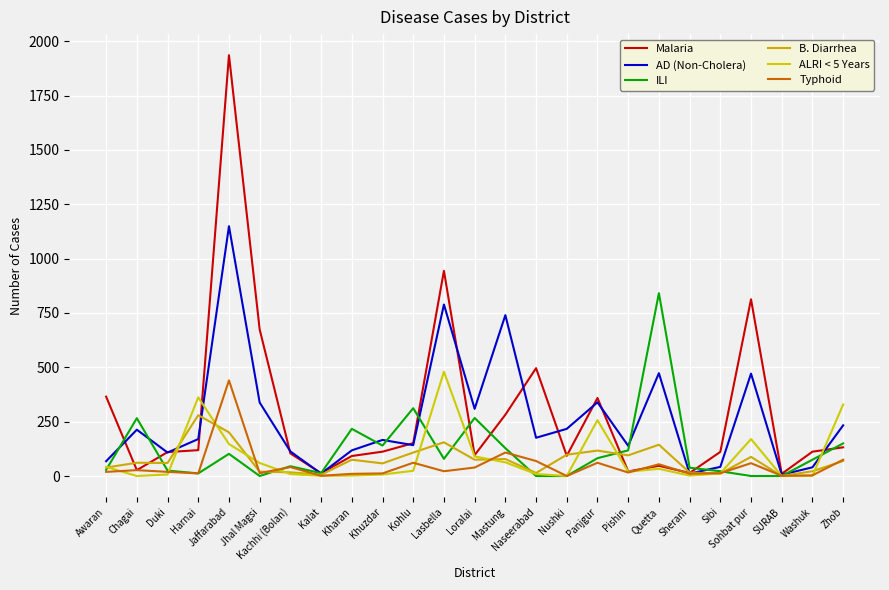

What is the difference between the maximum and minimum values in the Typhoid series?

440